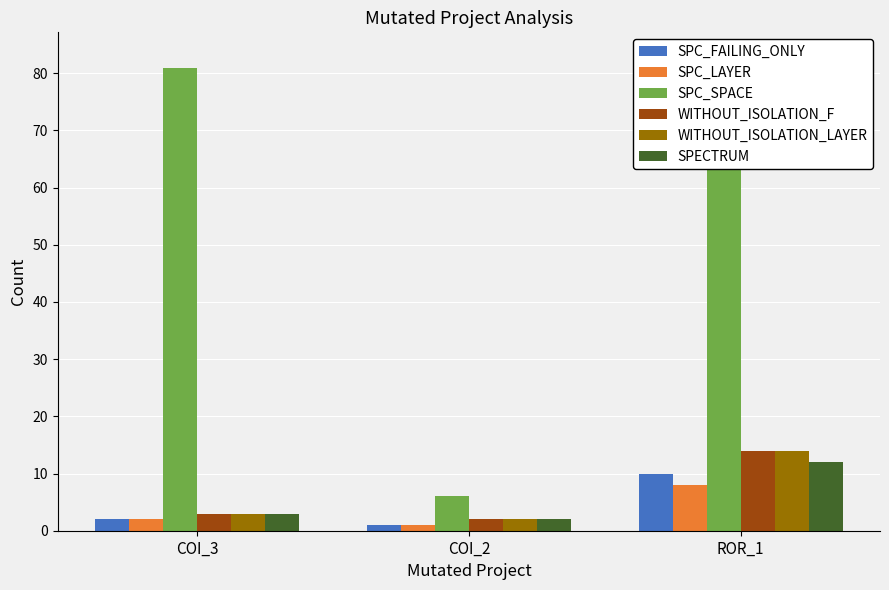

Between COI_2 and ROR_1, which series saw the biggest shift?

SPC_SPACE